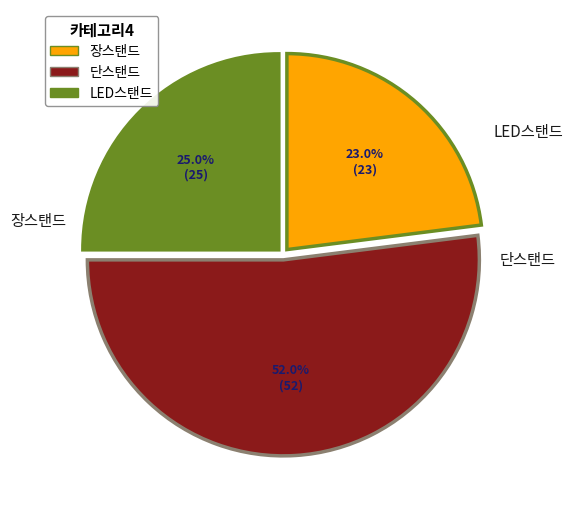

How much of the chart is everything except LED스탠드?

75.0%